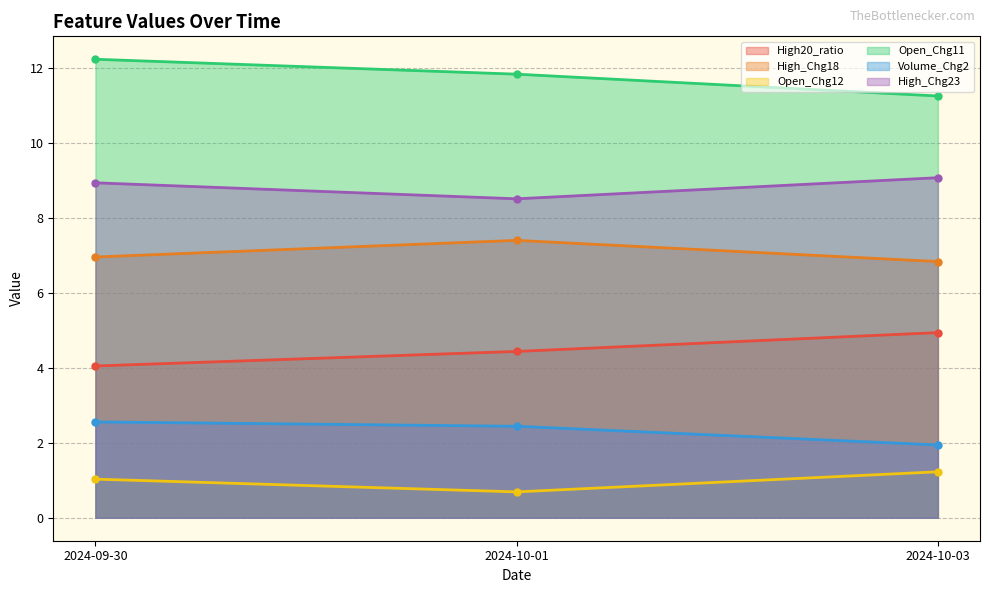

At which category is the sum across all series the highest?

2024-09-30